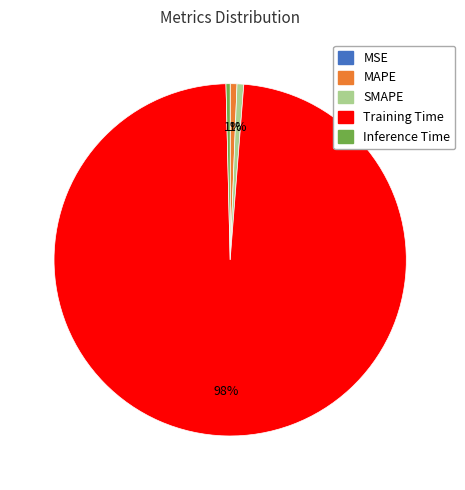

Is the sum of SMAPE and MAPE greater than half?

No